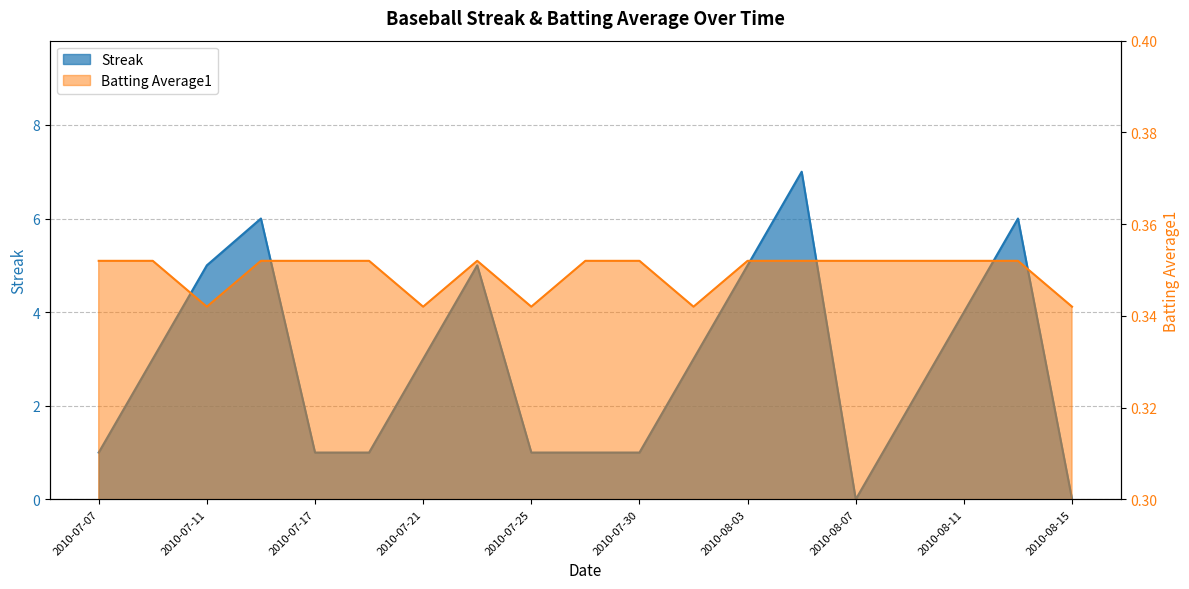

What is the difference between the highest and lowest values at 2010-08-05?

6.6